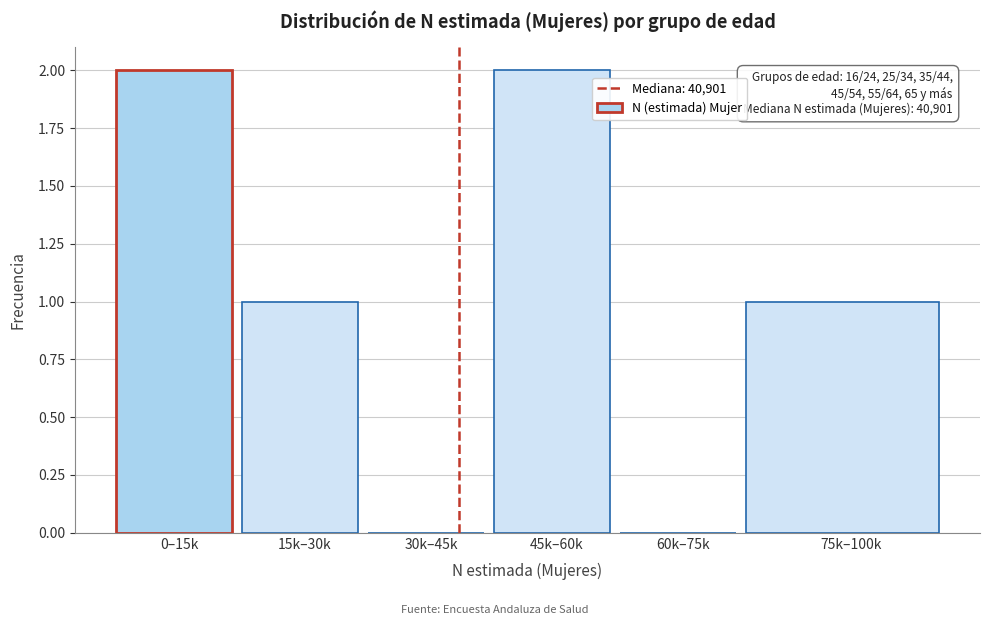

Reading right to left, transcribe all the data shown in this chart.

75k–100k=1	60k–75k=0	45k–60k=2	30k–45k=0	15k–30k=1	0–15k=2